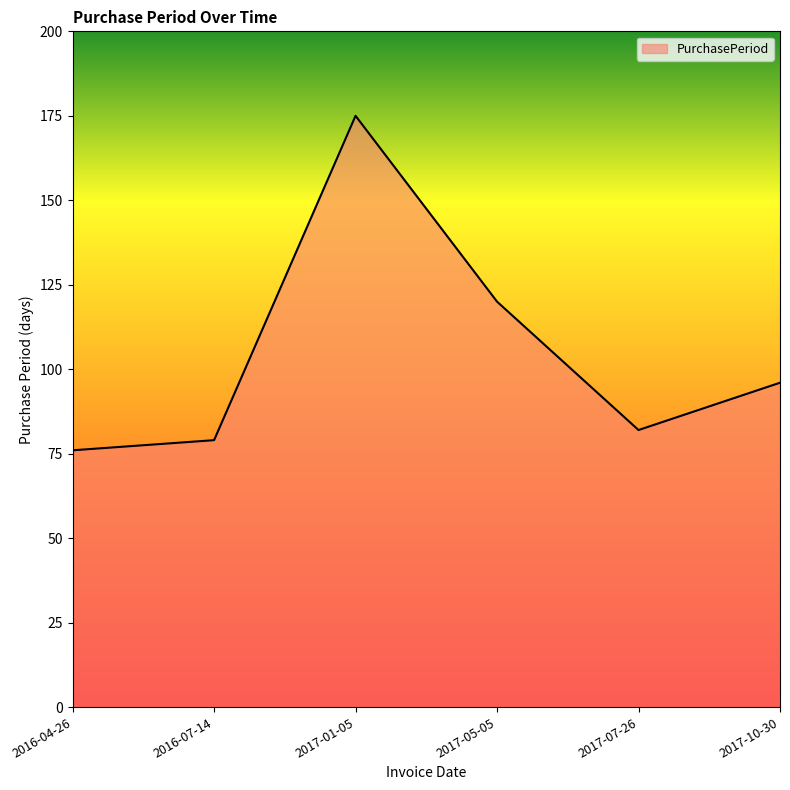

The value at 2016-07-14 is 79. True or false?

True